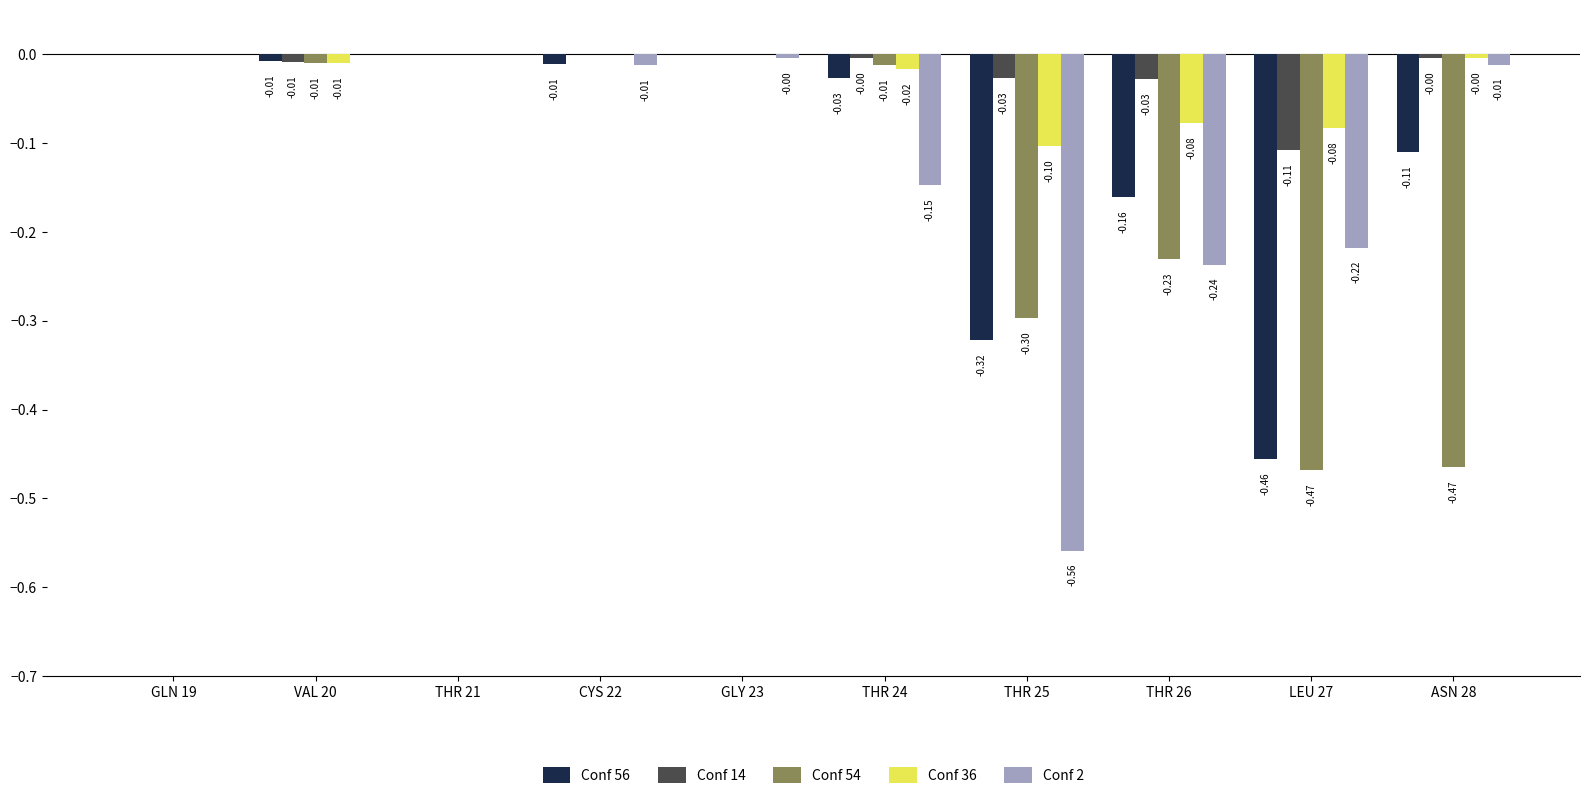

Between GLY 23 and THR 24, which series saw the biggest shift?

Conf 2